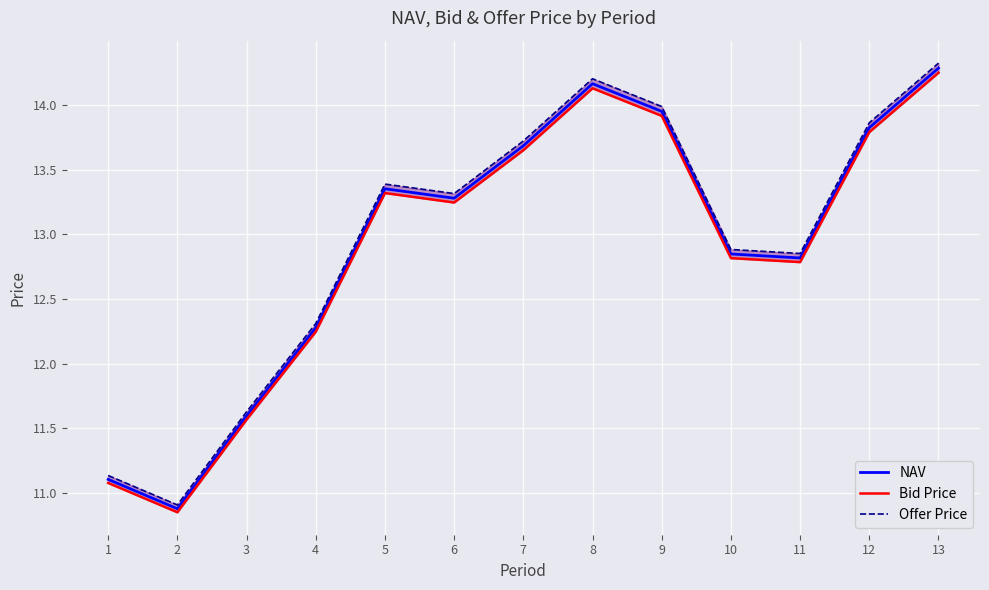

How many data points in Bid Price are above 13?

7